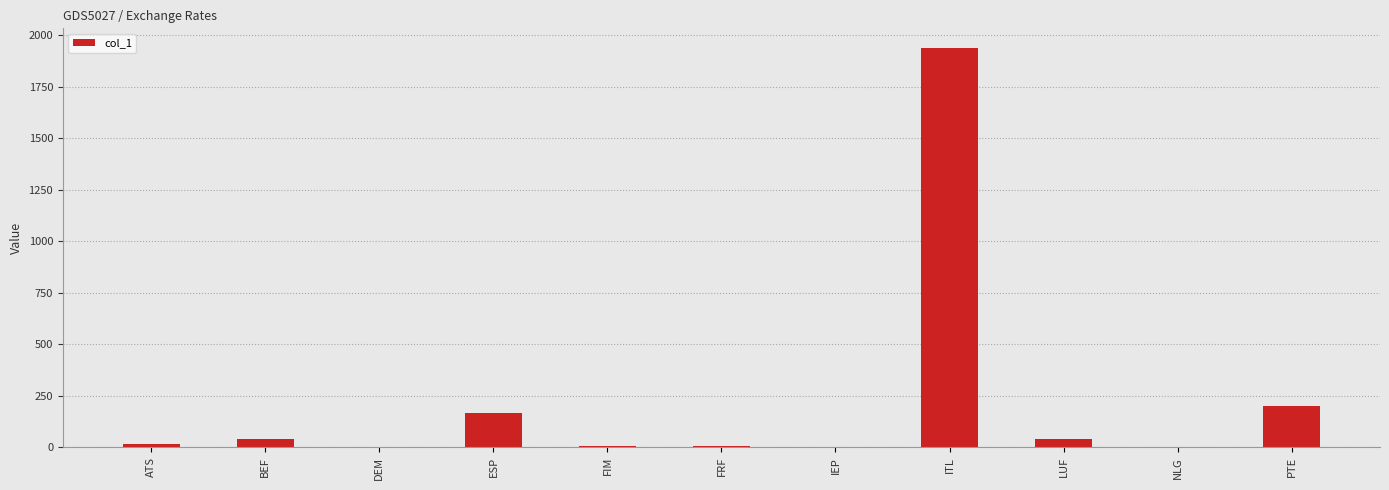

What is the sum of all values?

2415.0